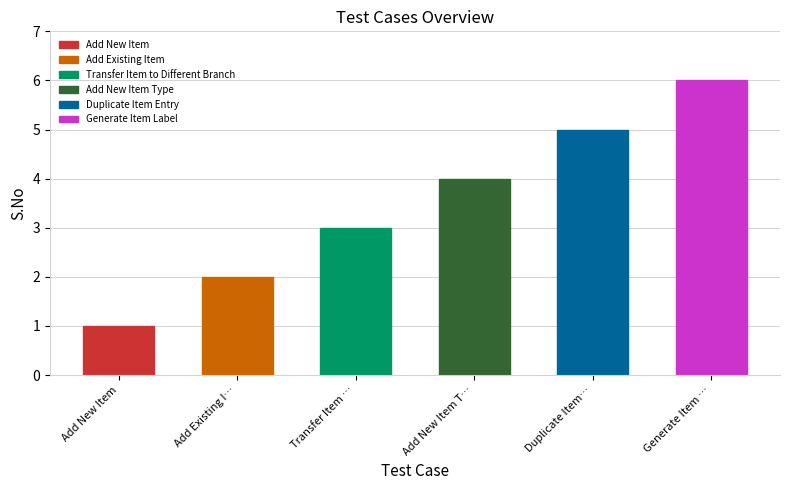

Reading left to right, list all the values displayed in this chart.

Add New Item=1	Add Existing Item=2	Transfer Item to Different Branch=3	Add New Item Type=4	Duplicate Item Entry=5	Generate Item Label=6